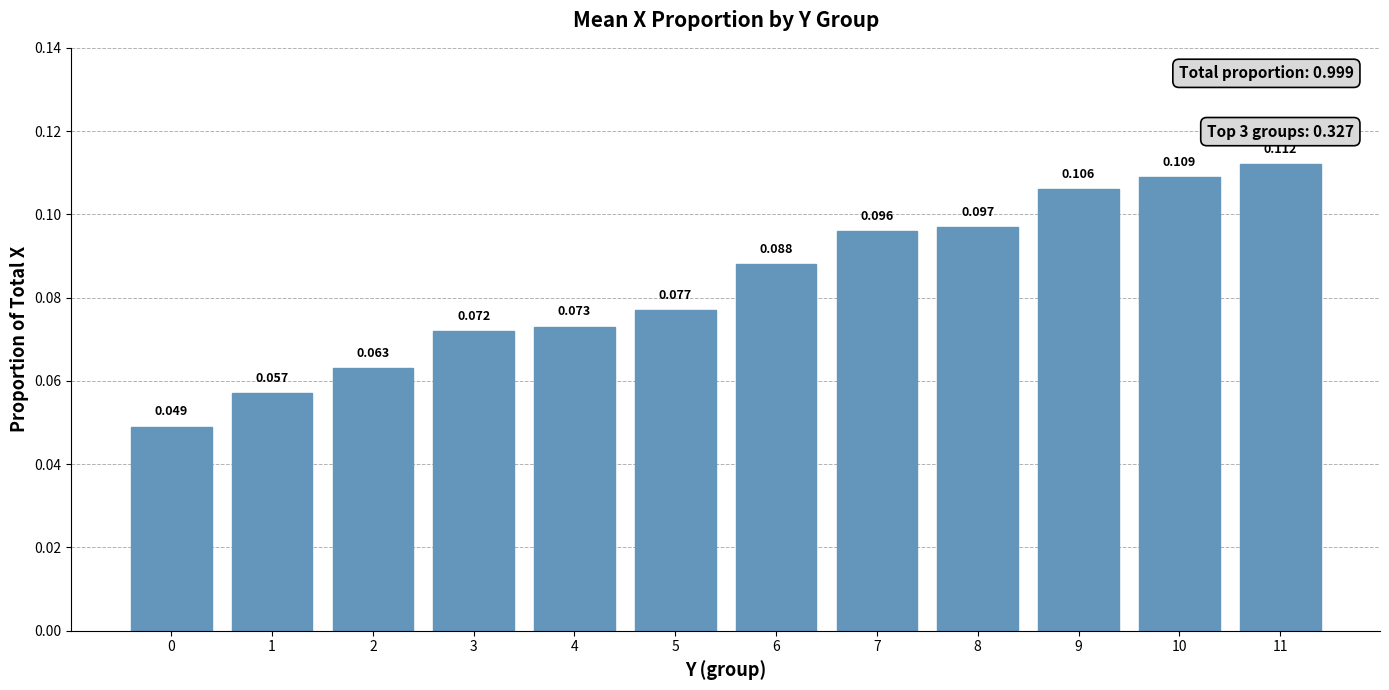

How many bars are there in total?

12